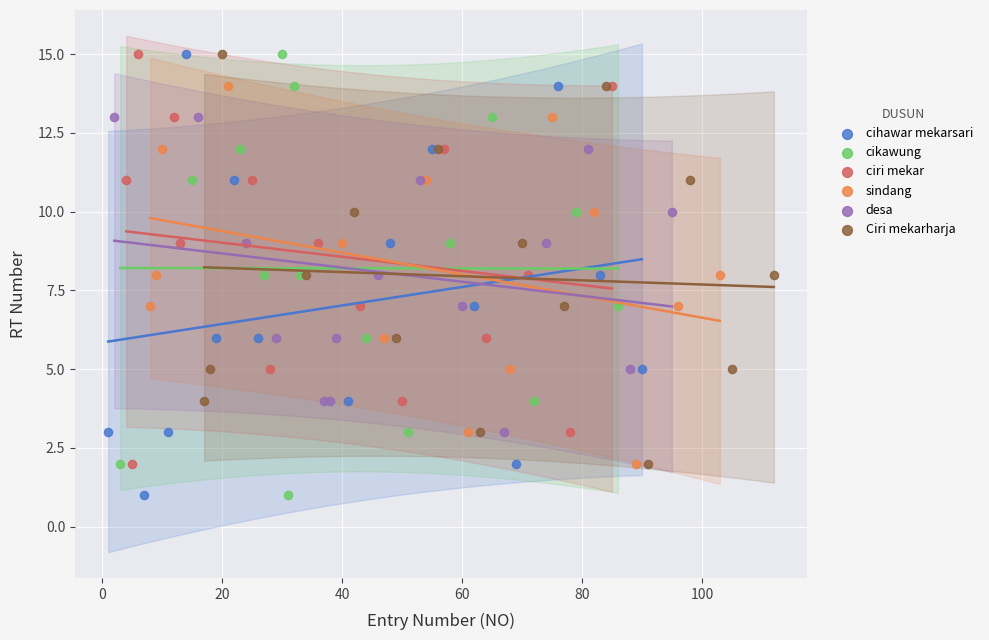

What are all the series names shown in the legend?

cihawar mekarsari, cikawung, ciri mekar, sindang, desa, Ciri mekarharja